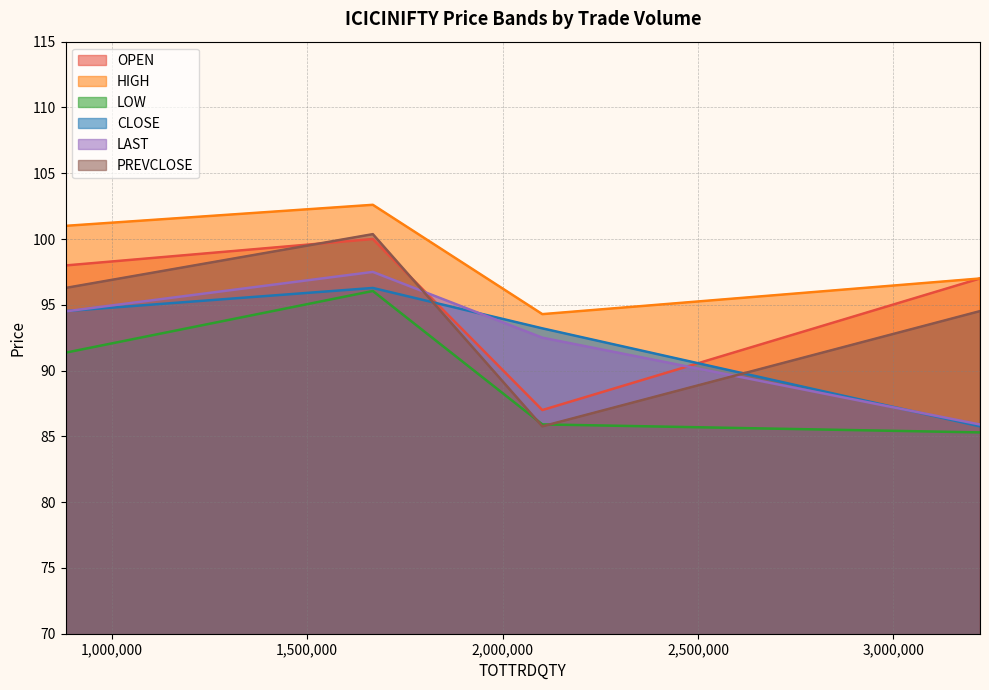

Is it true that HIGH equals 94.3 at 2101625?

True